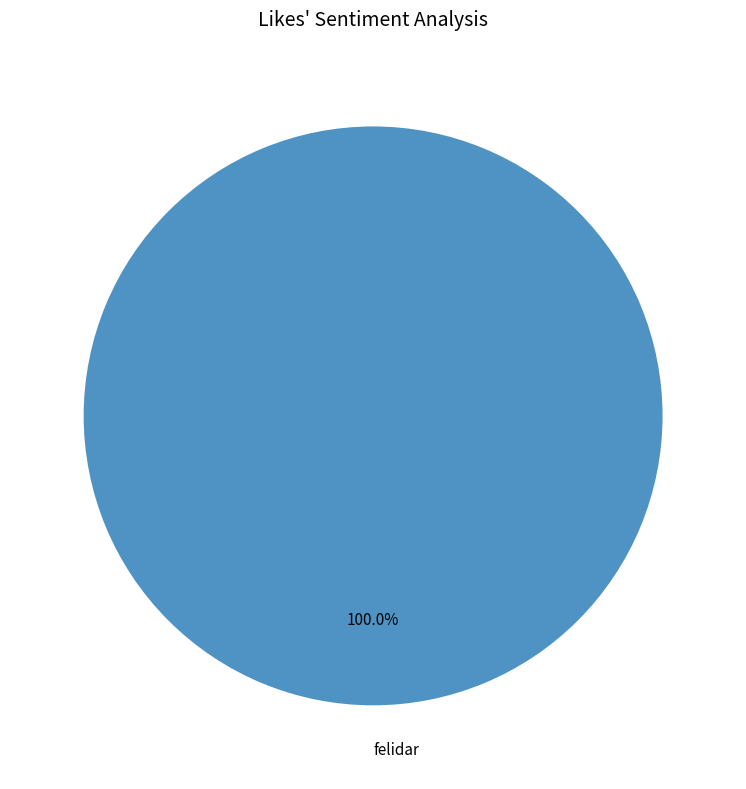

Which category accounts for the majority?

felidar